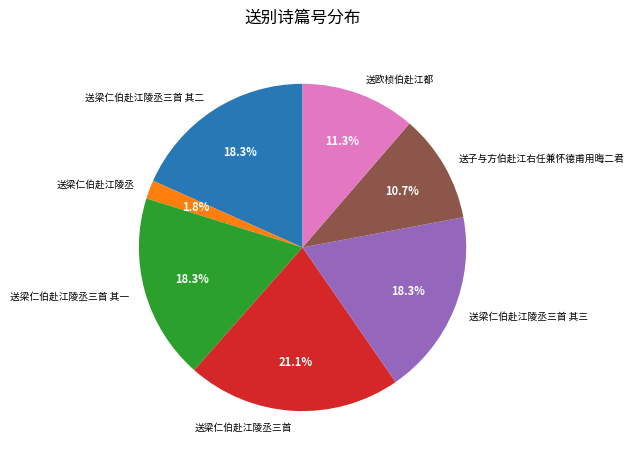

Is 送梁仁伯赴江陵丞三首 其一 the majority of the pie?

No